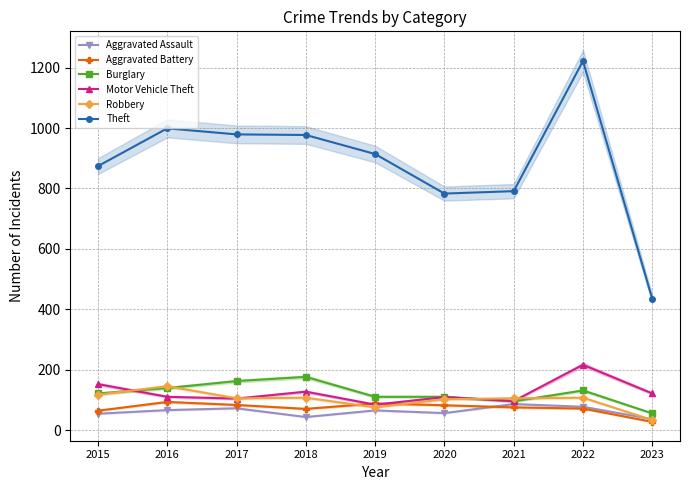

Which series changed the most between 2016 and 2018?

Robbery